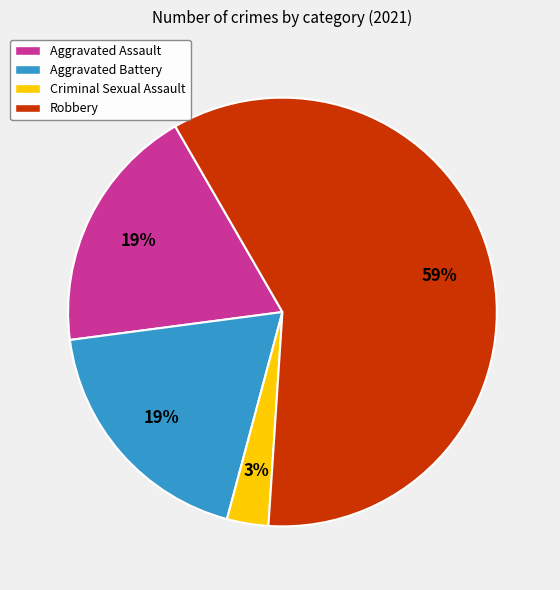

True or false: Robbery accounts for 45% of the total.

False